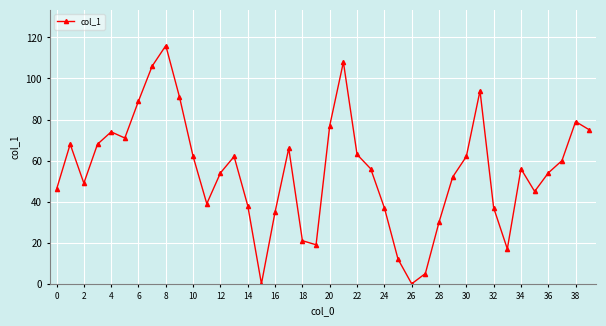

What is the sum of all values?

2193